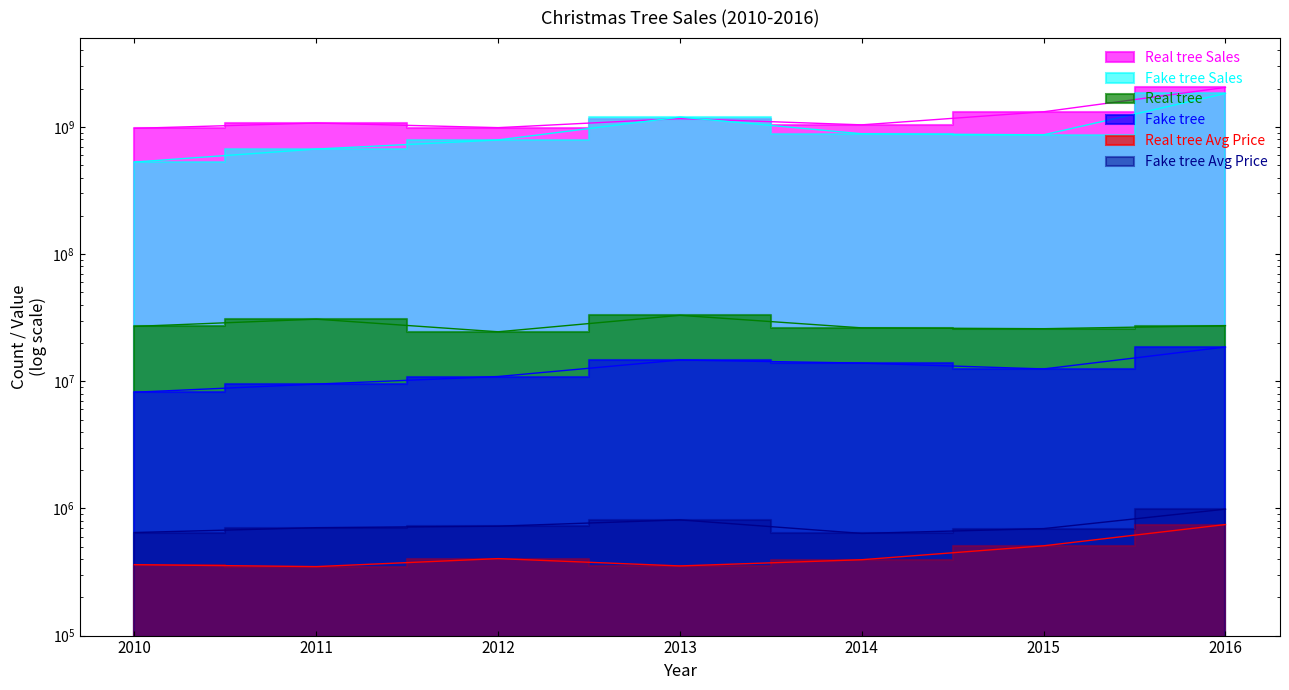

What is the total value across all series at 2013?

2409602000